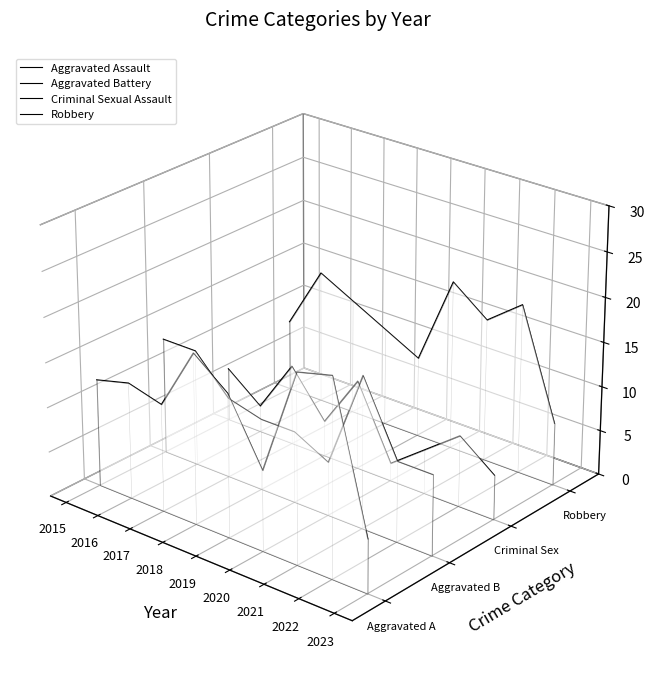

What are all the series names shown in the legend?

Aggravated Assault, Aggravated Battery, Criminal Sexual Assault, Robbery